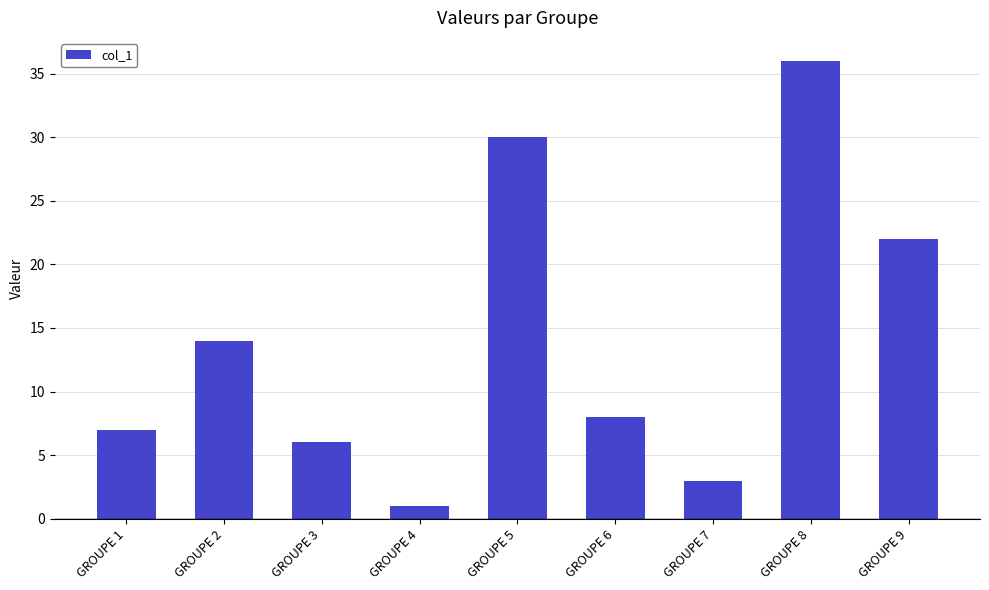

Reading right to left, extract all data points from this chart.

GROUPE 9=22	GROUPE 8=36	GROUPE 7=3	GROUPE 6=8	GROUPE 5=30	GROUPE 4=1	GROUPE 3=6	GROUPE 2=14	GROUPE 1=7